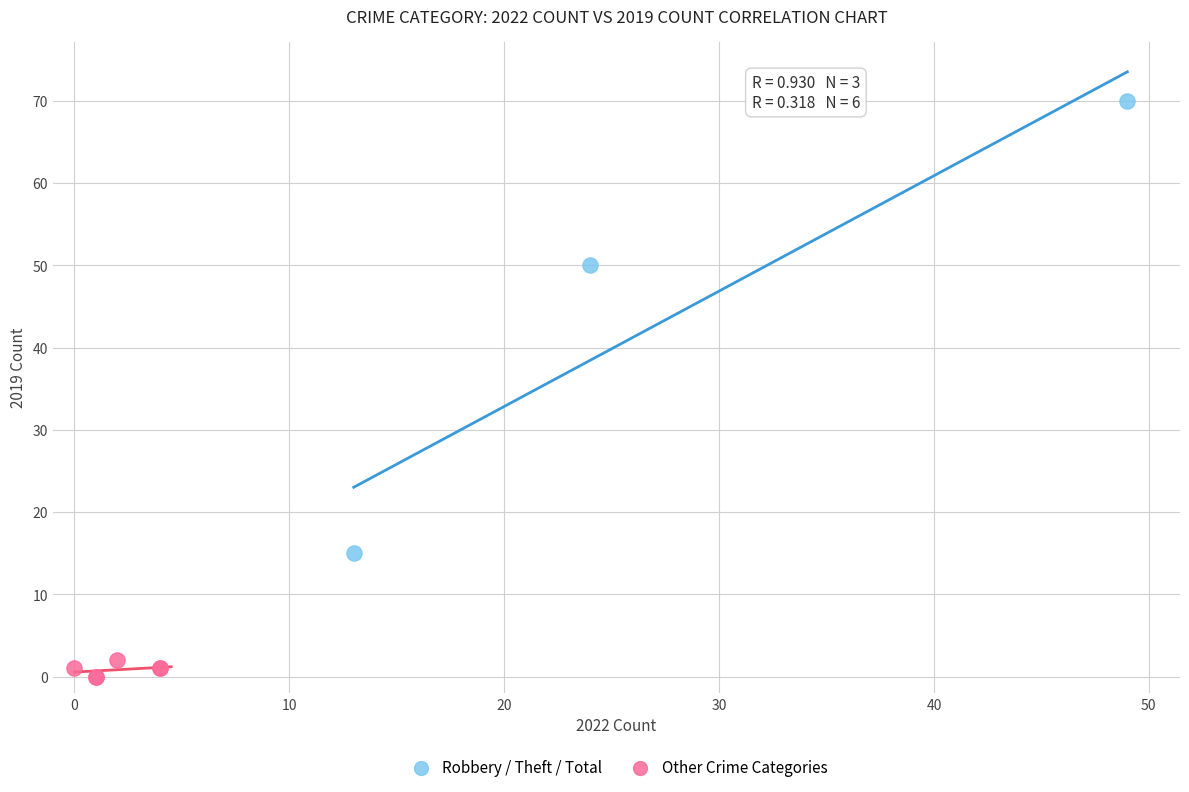

What are all the series names shown in the legend?

Robbery / Theft / Total, Other Crime Categories